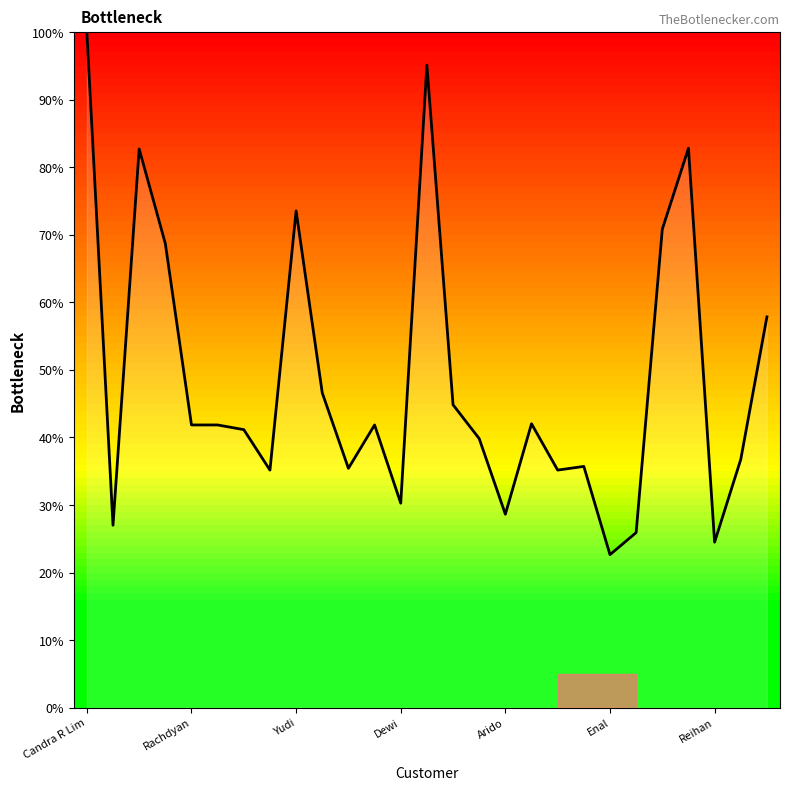

What is the minimum value shown in the chart?

22.6